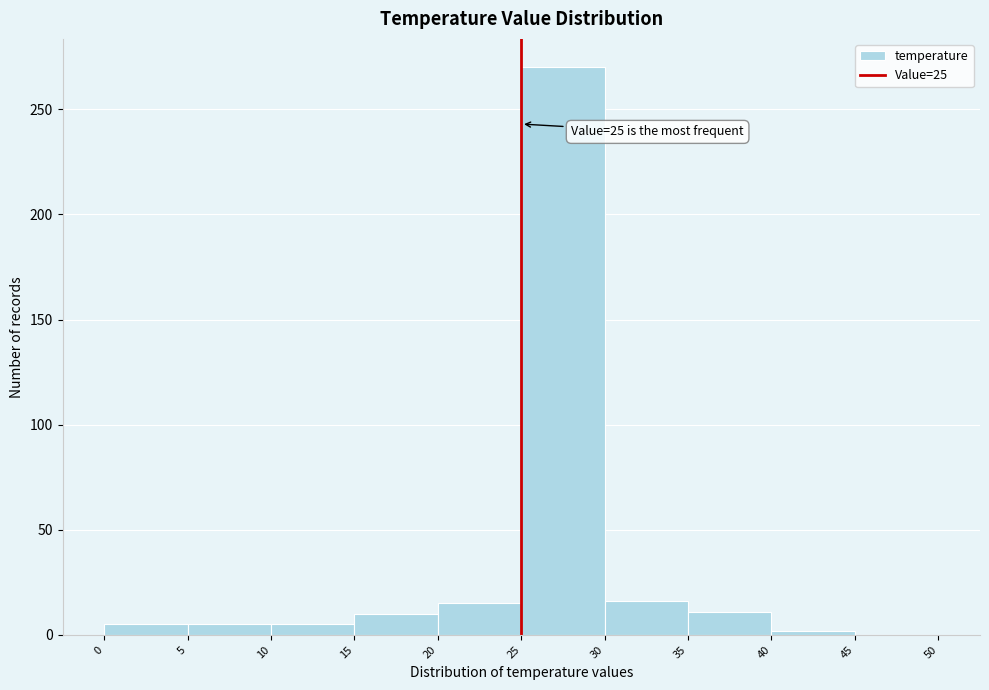

Which range on the x-axis has the tallest bar?

25 to 30